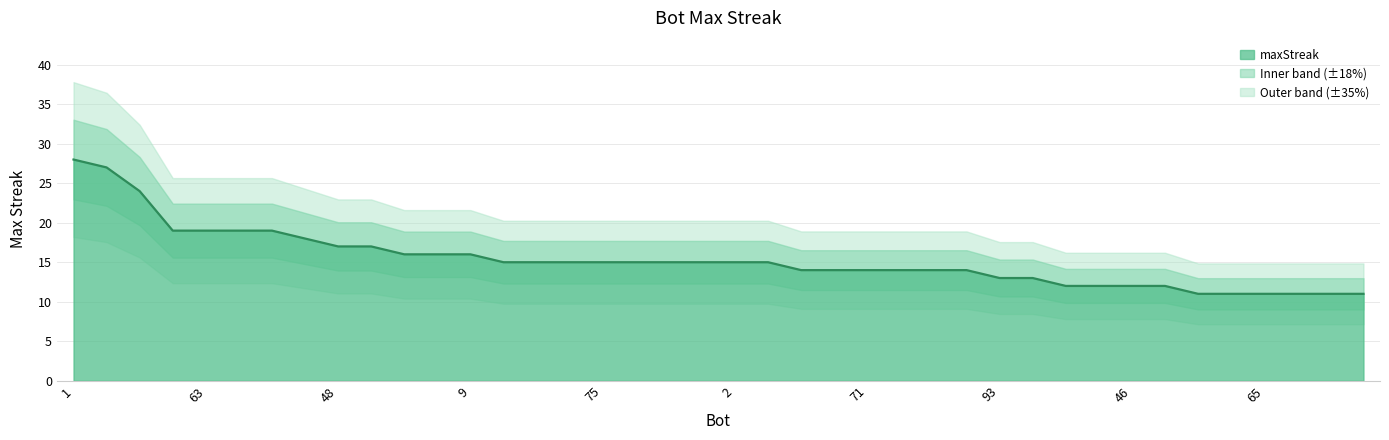

How many lines are shown in the chart?

1